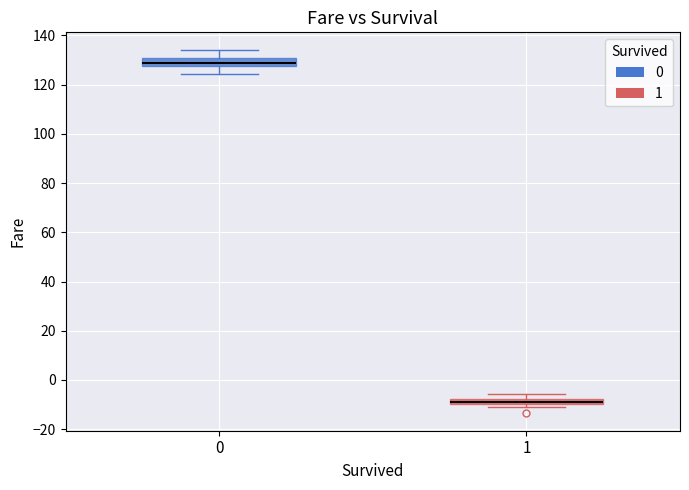

Where is the upper edge of the box at x = 1 on the y-axis? The values are not printed on the chart, so give them approximately, as read against the axis.

-8